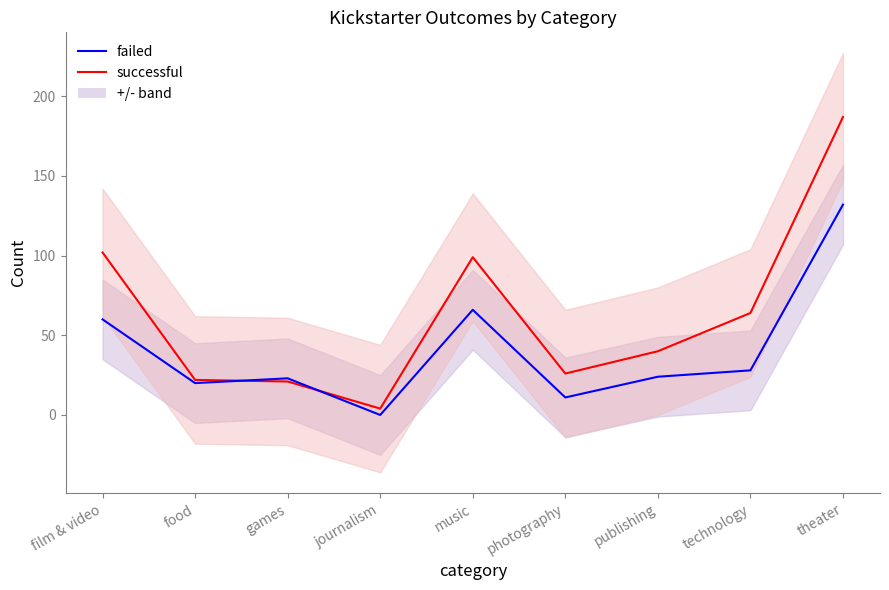

What is the maximum value shown in the chart?

187